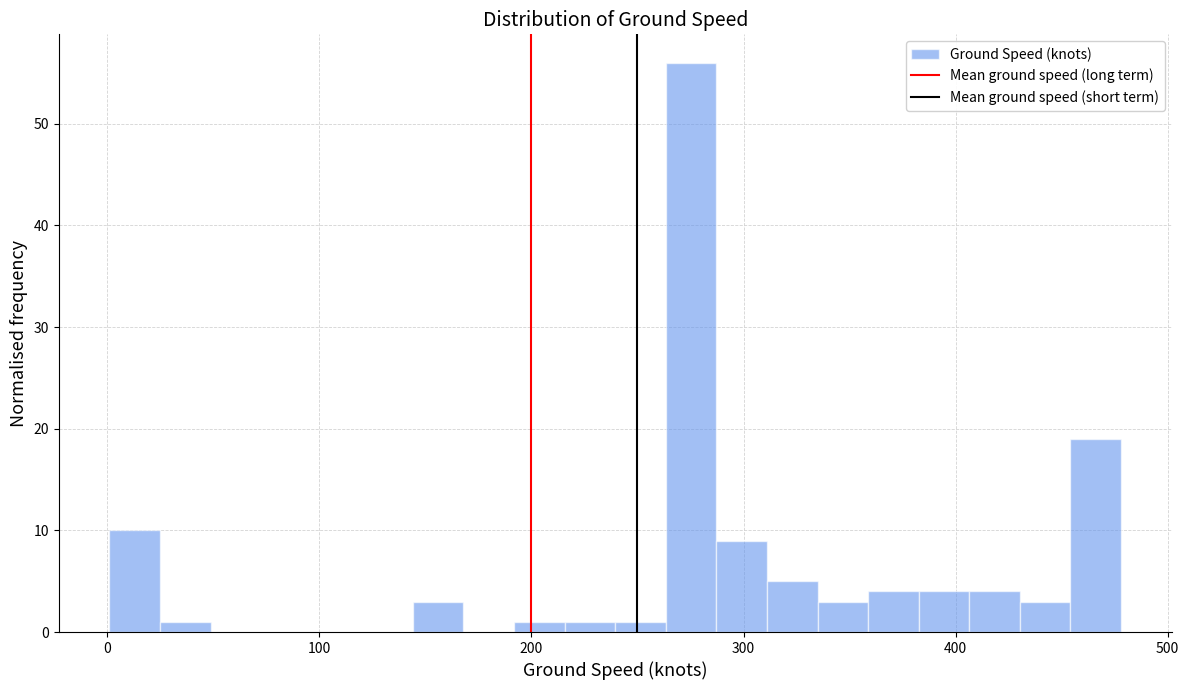

Around what value on the x-axis is the tallest bar? Give the approximate position of its centre, as read against the axis.

280